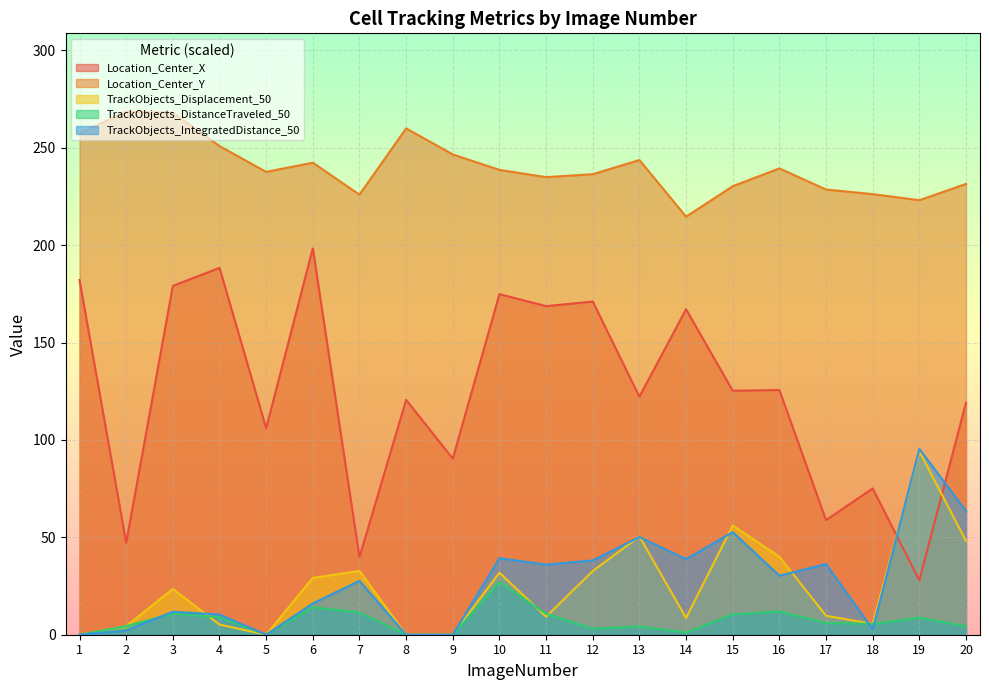

True or false: TrackObjects_Displacement_50 and TrackObjects_DistanceTraveled_50 cross at least once.

True